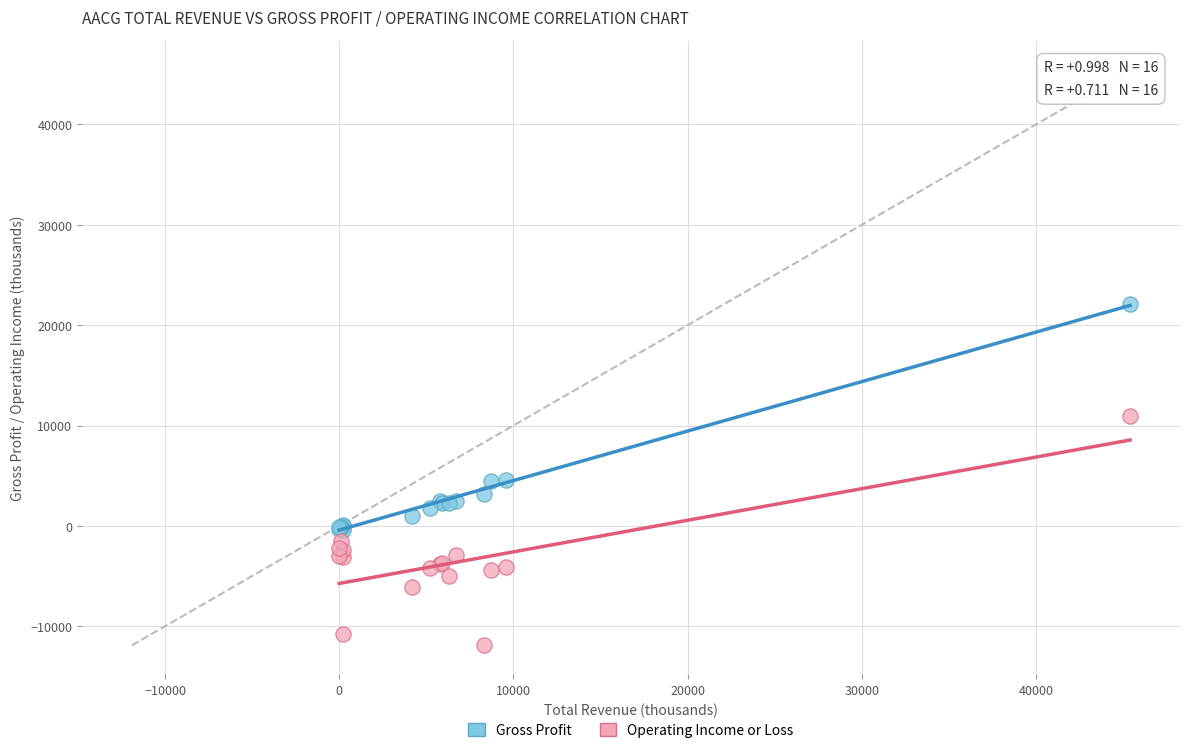

What is the X range (max minus min) for the scatter plot?

45400